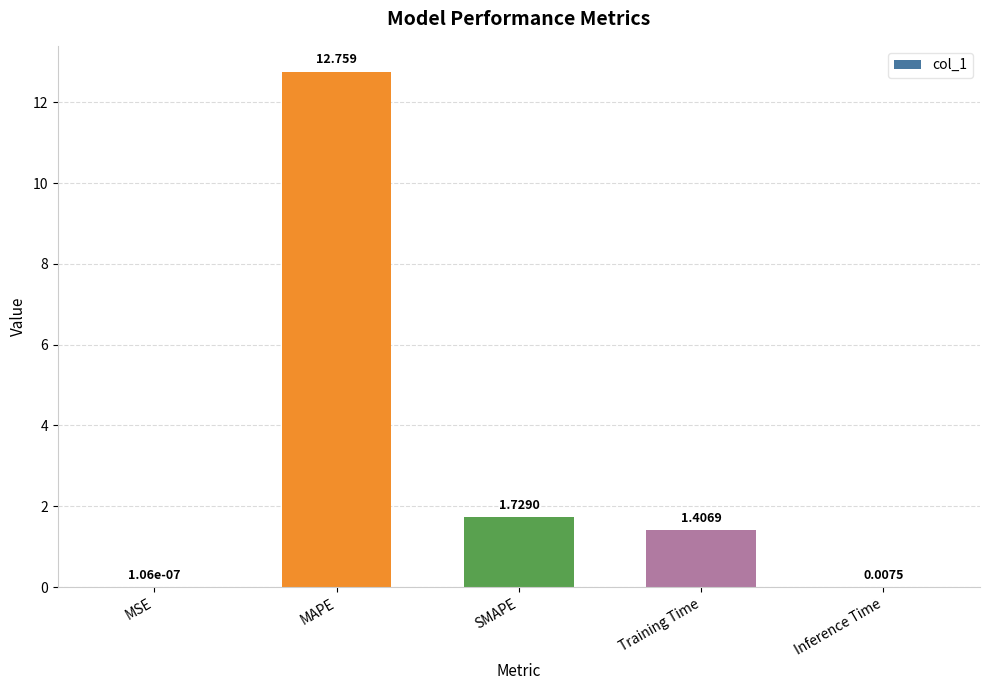

Where does the data first go above 1?

MAPE